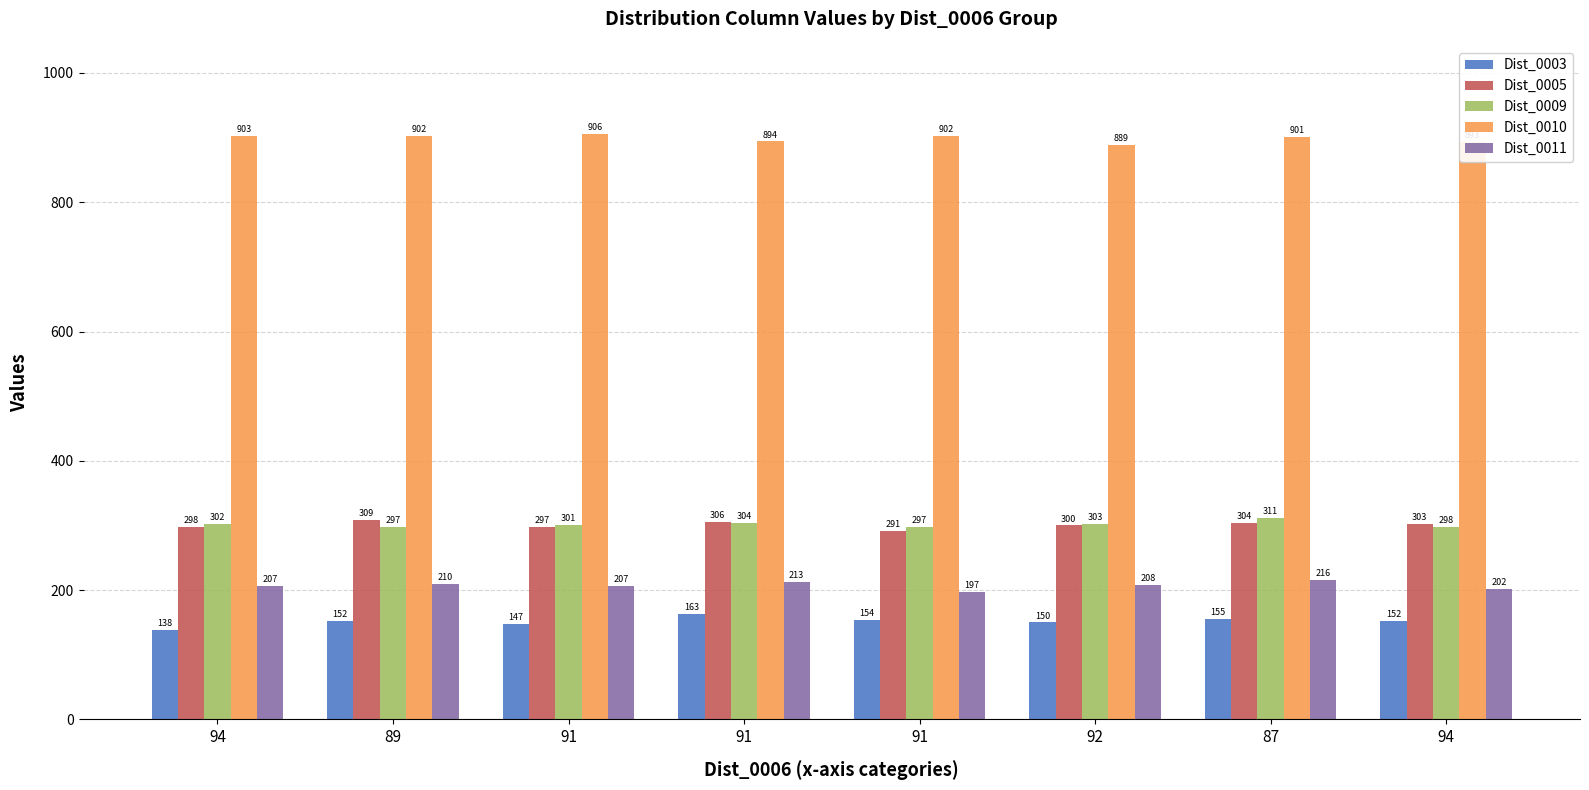

How many bars are there in total?

40